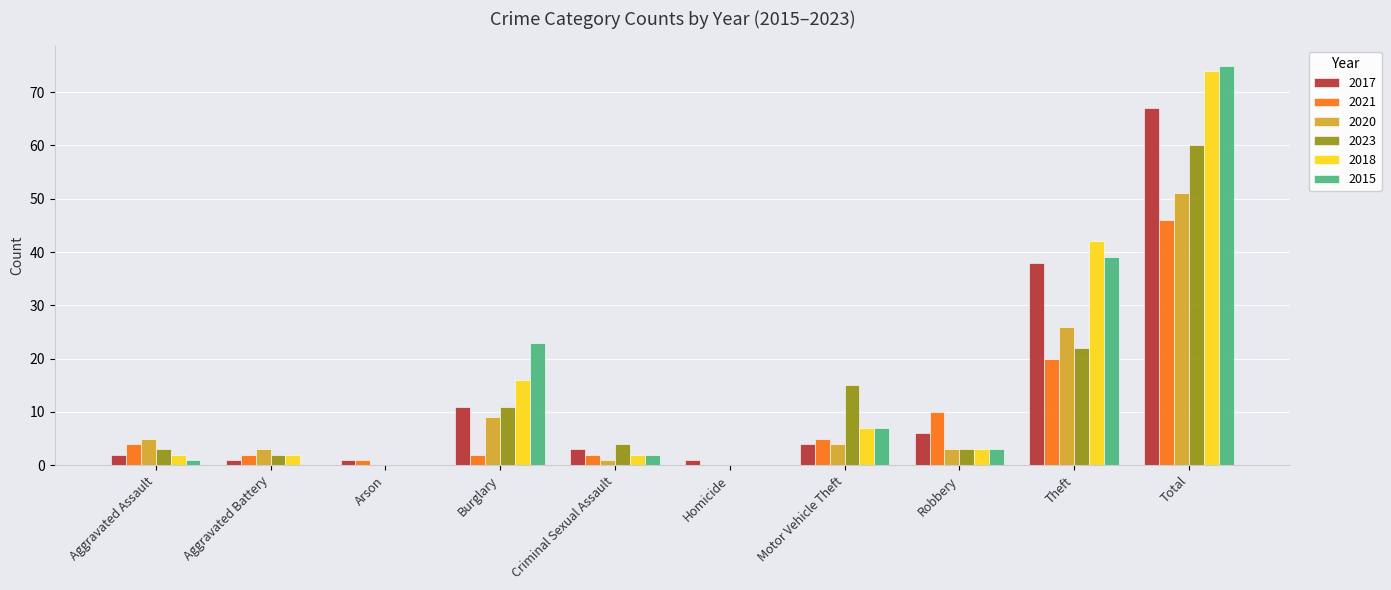

Is the value of 2017 at Motor Vehicle Theft greater than the value of 2023 at Homicide?

Yes